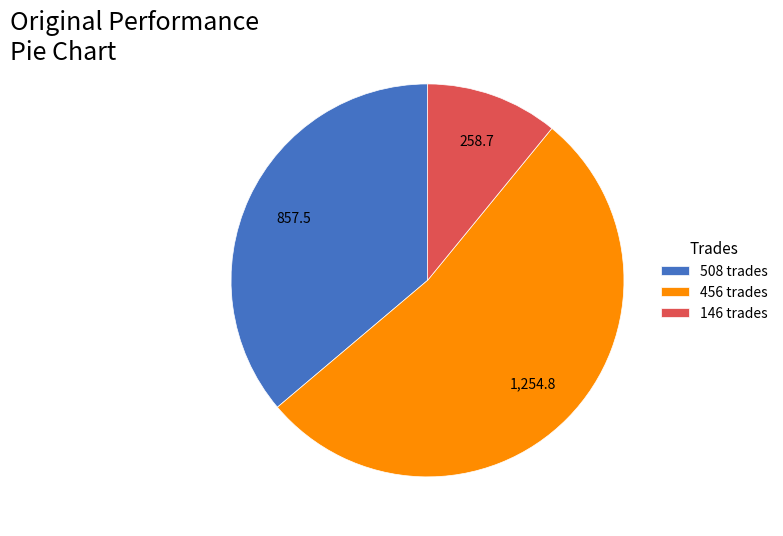

What is the majority slice?

456